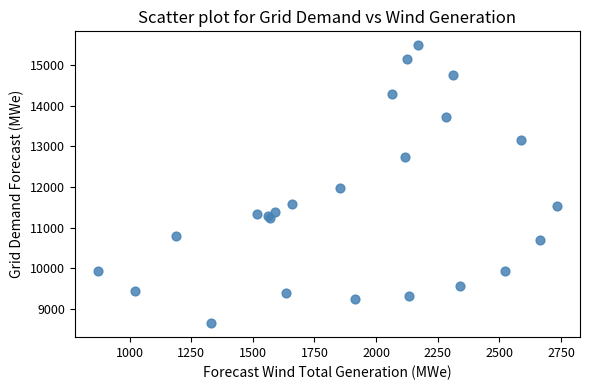

What Y value in the scatter plot is closest to 12066?

11970